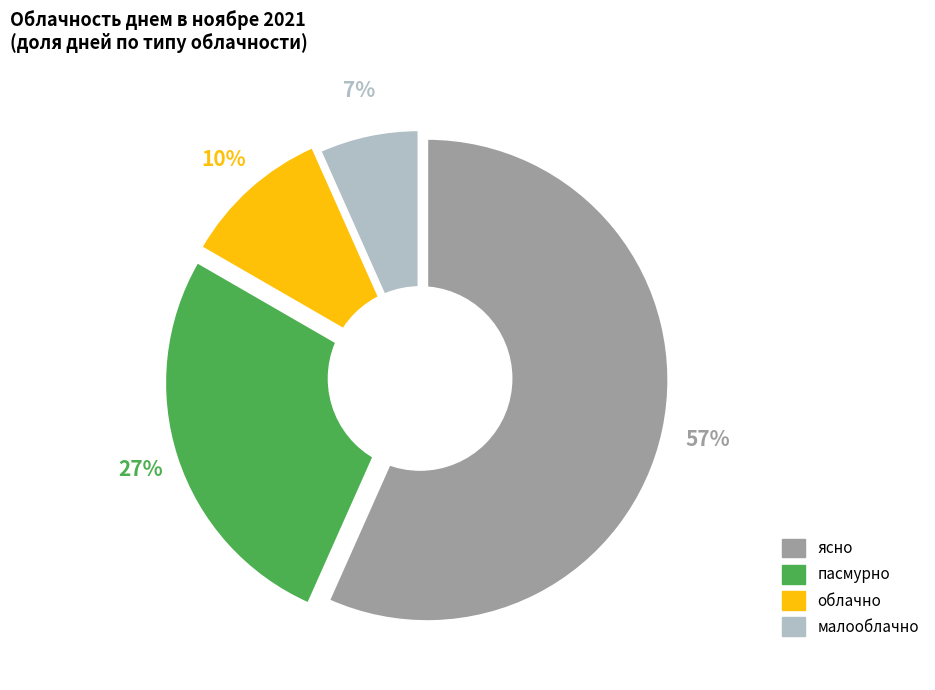

Which has a higher value, облачно or малооблачно?

облачно